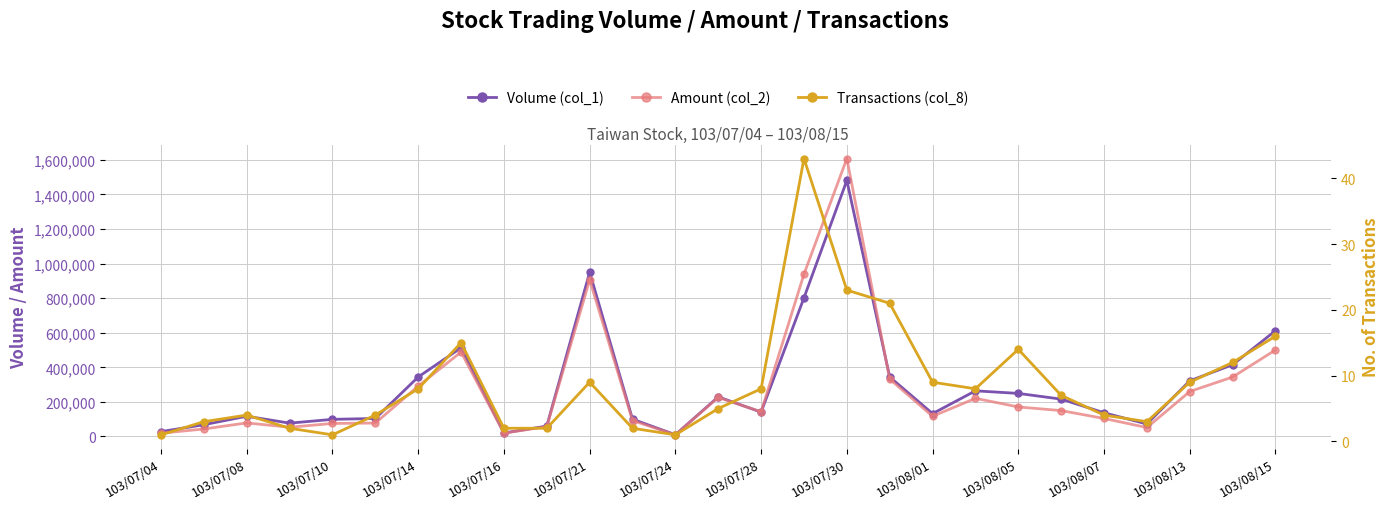

What is the difference between the Amount (col_2) values at 15 and 17?

607140